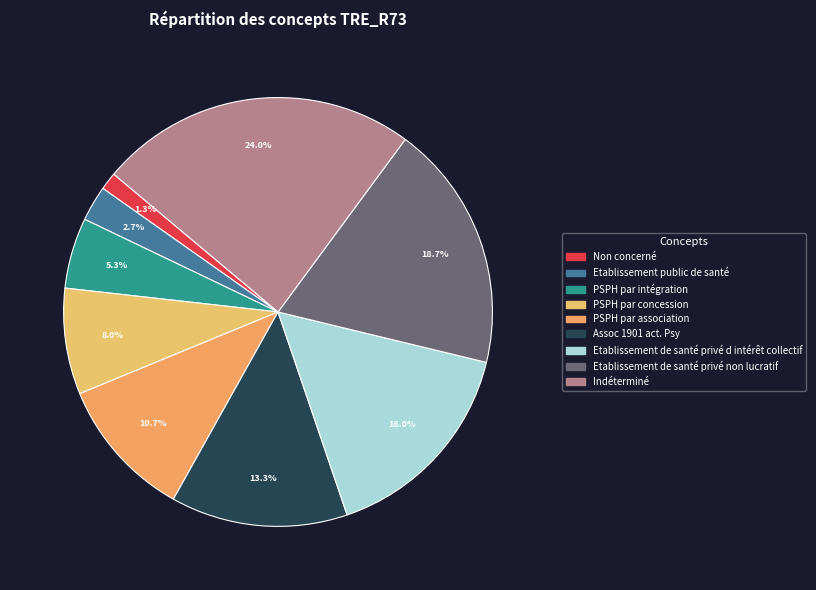

Approximately how many times larger is the value at PSPH par concession compared to Assoc 1901 act. Psy?

0.6